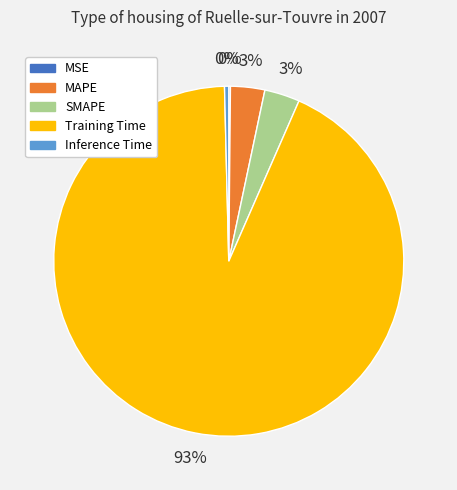

To the nearest percent, what percentage of the pie is MAPE?

3%